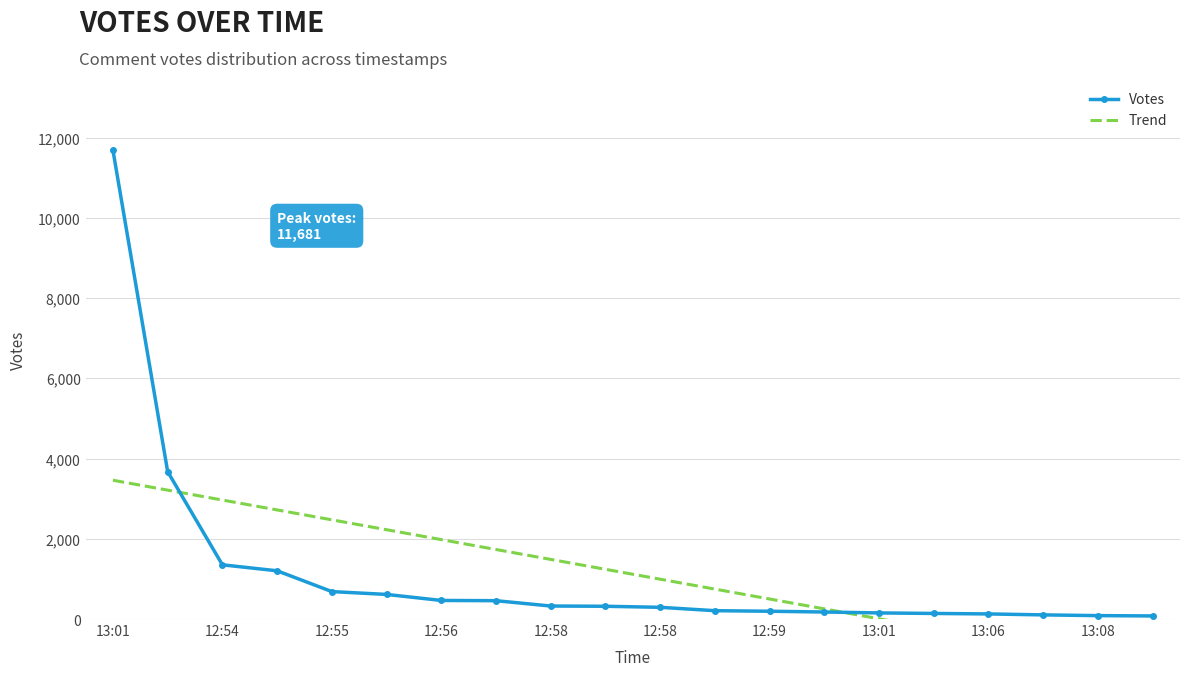

What is the minimum value shown in the chart?

-1227.0